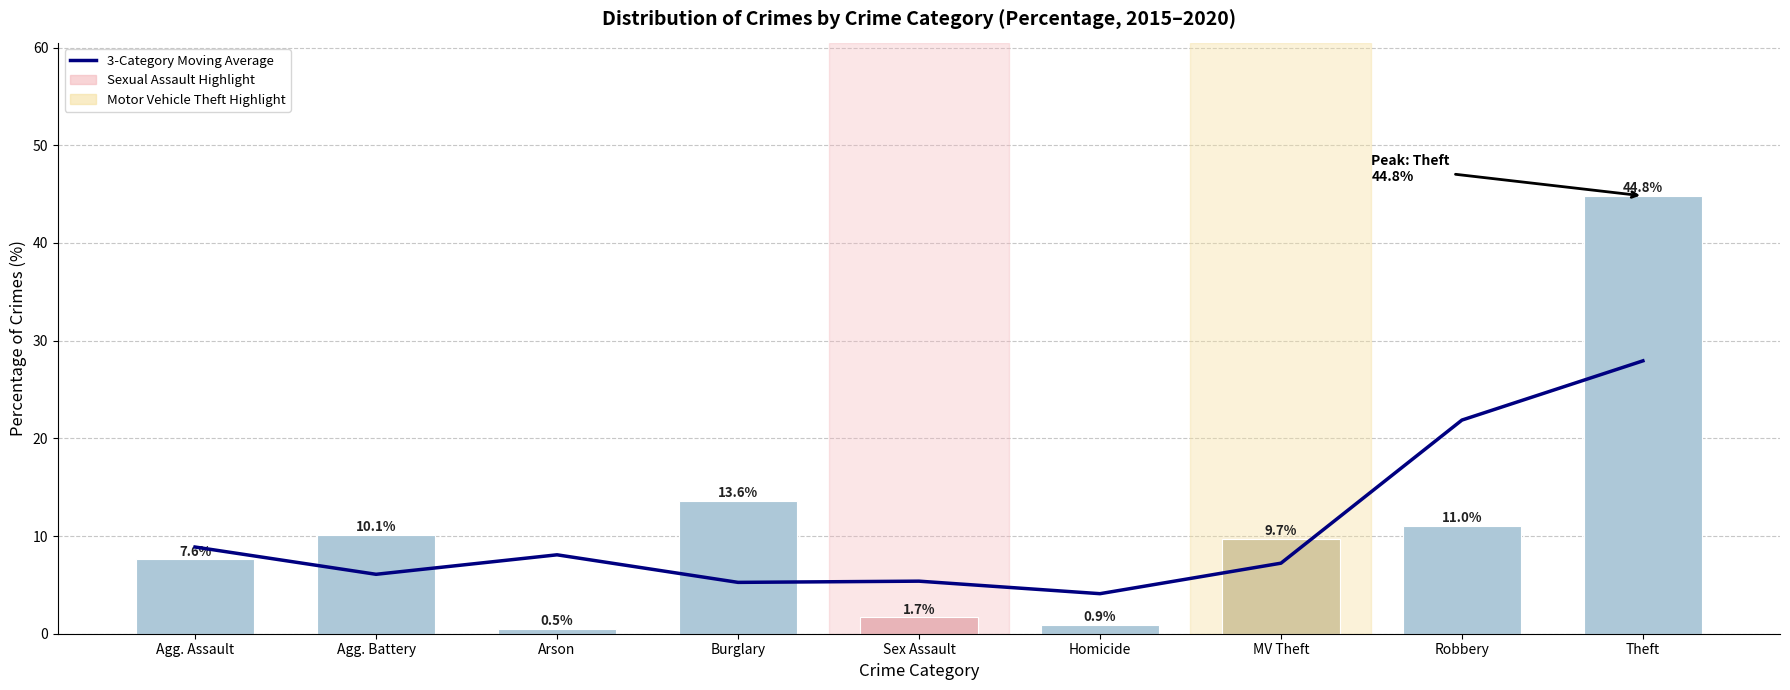

What is the spread (max minus min) of values at Agg. Battery?

4.1